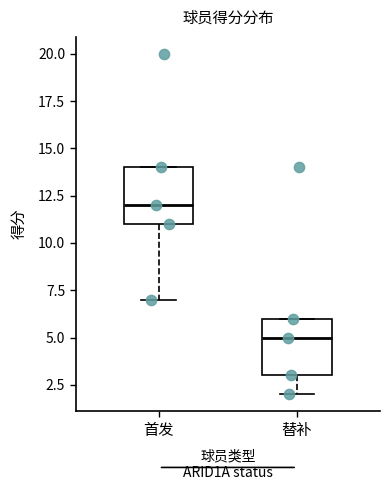

Which box has the highest median line?

首发